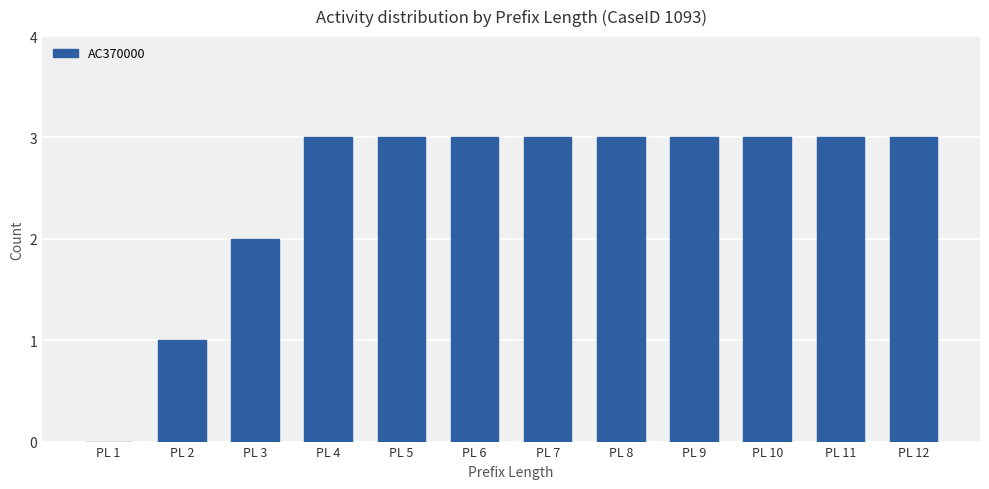

Approximately how many times larger is the value at PL 2 compared to PL 7?

0.3